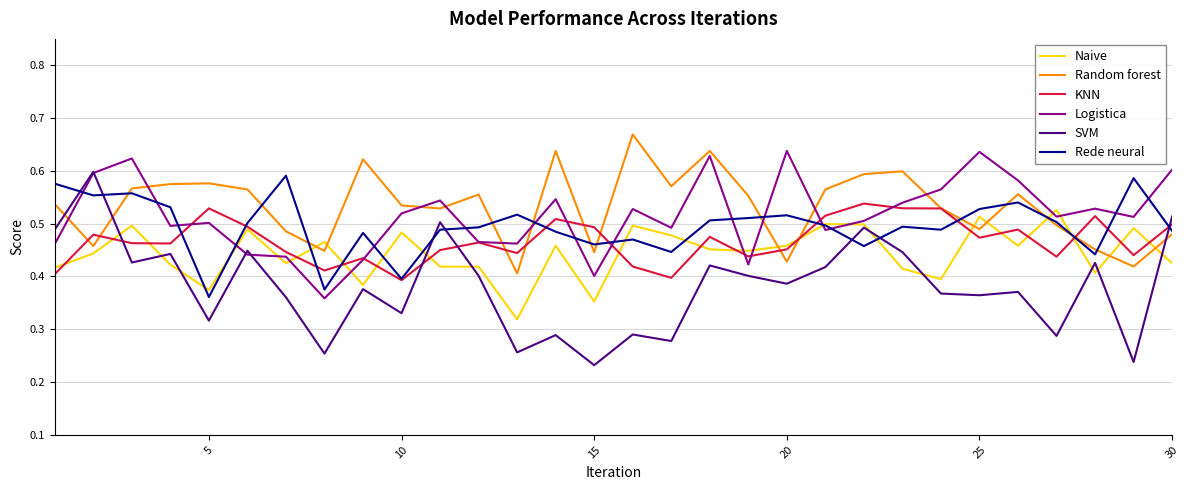

Which series has the largest range (max minus min)?

SVM